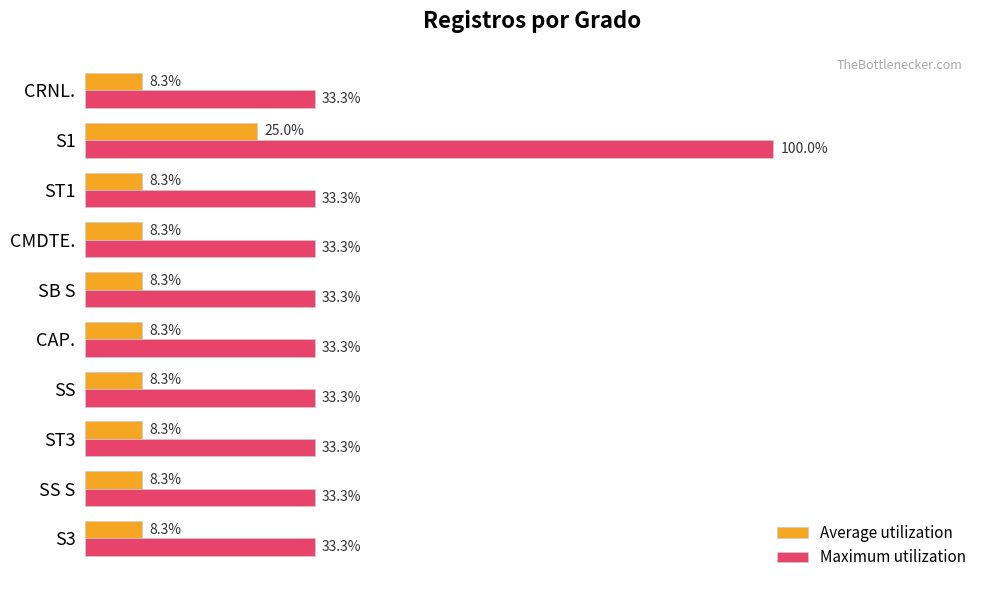

Which series has the widest spread of values?

Maximum utilization